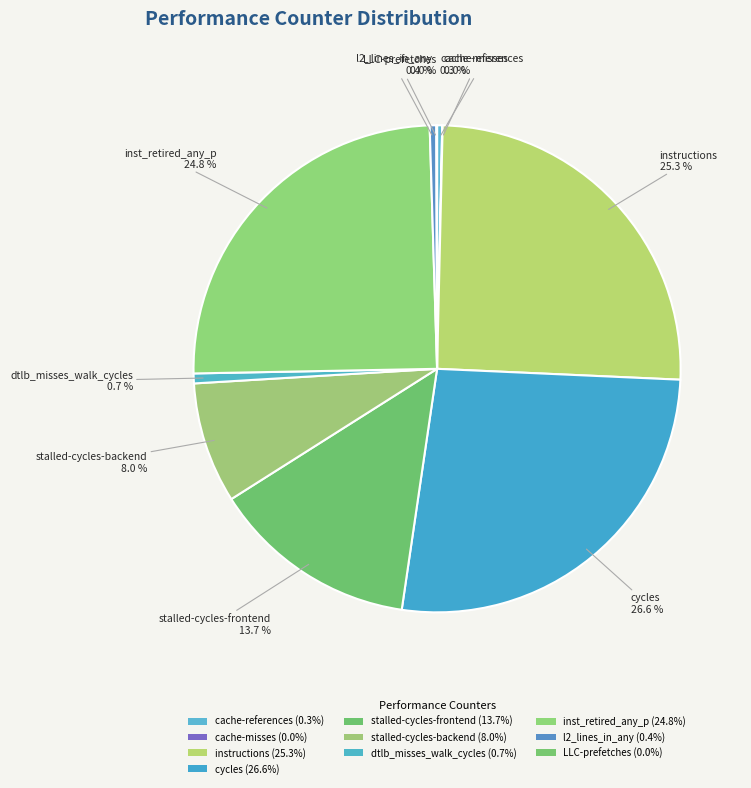

Does stalled-cycles-backend represent more than half of the total?

No